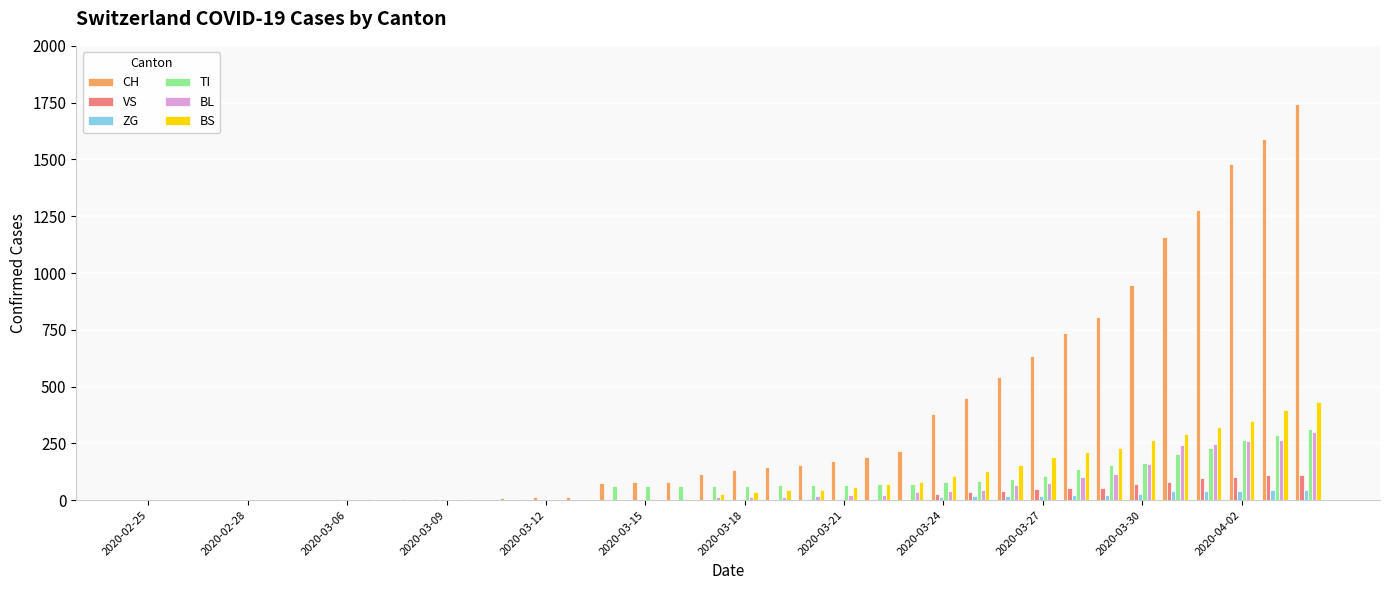

What are all the series names shown in the legend?

CH, VS, ZG, TI, BL, BS